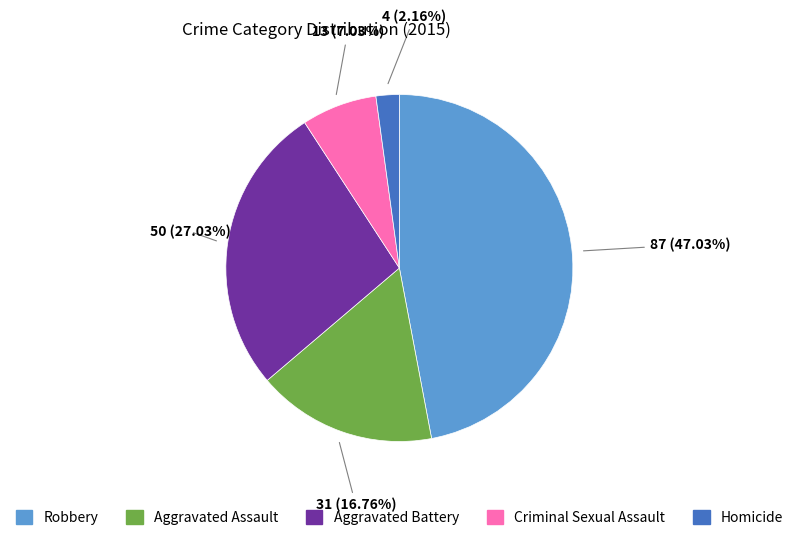

What percentage is NOT represented by Robbery?

53.0%